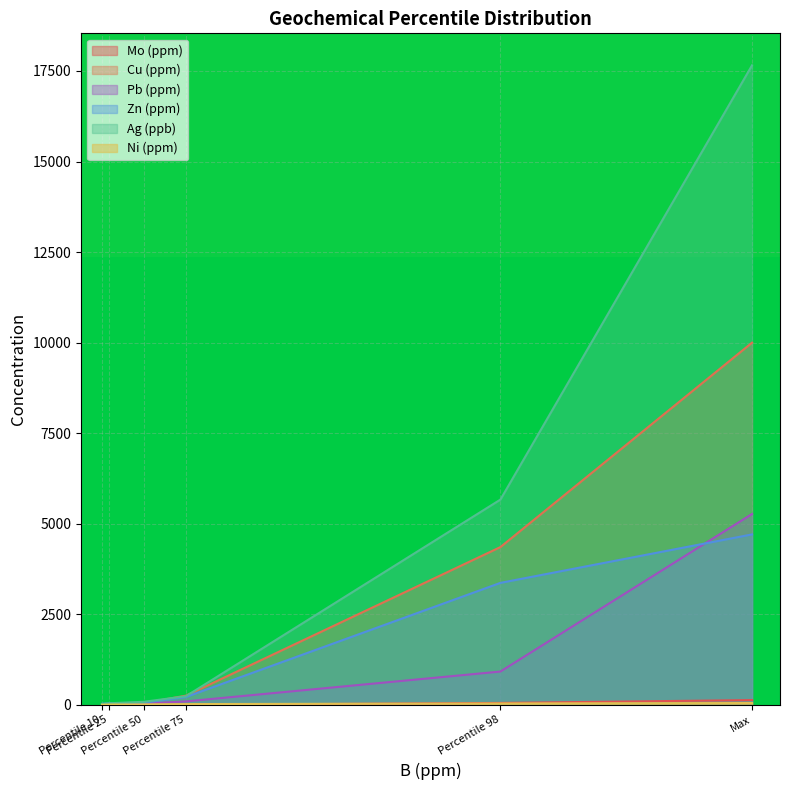

How many data points in Zn (ppm) are less than 218?

3